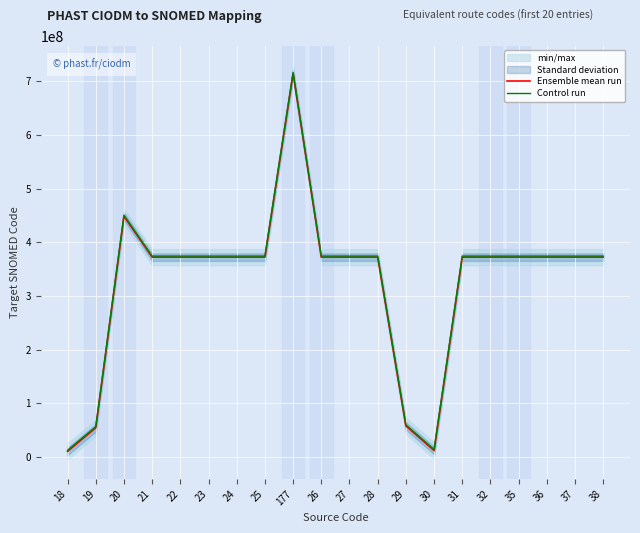

Read the Control run value at 26, to the nearest 100.

374454000